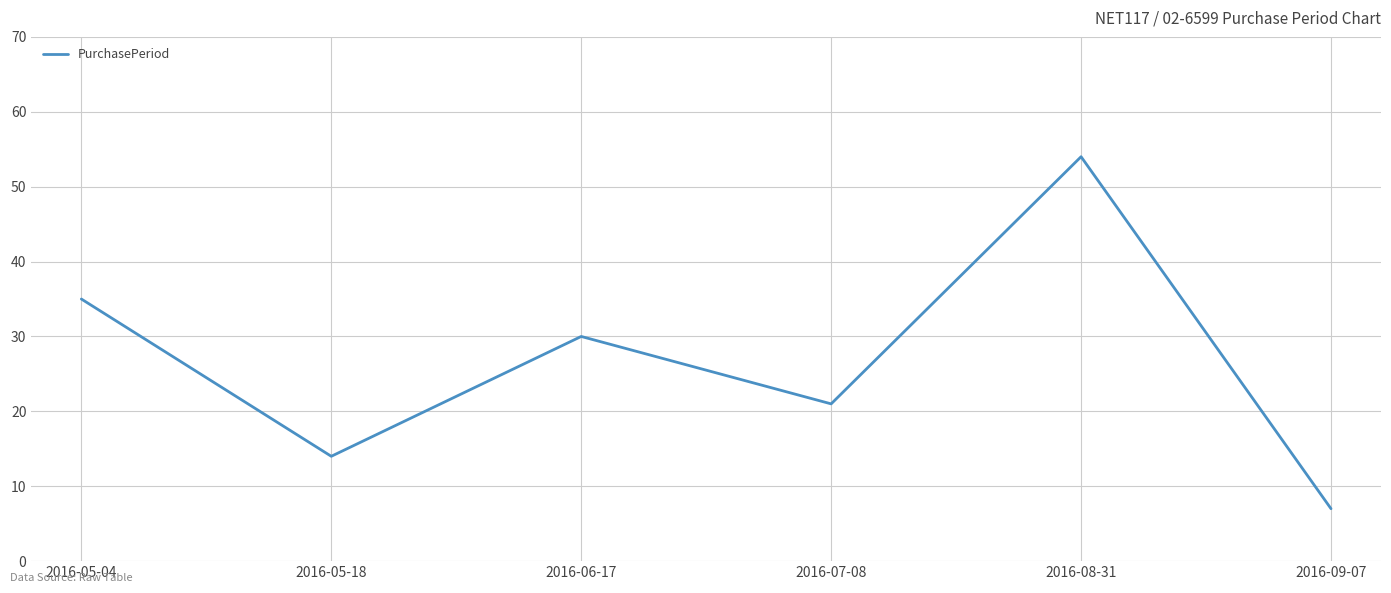

List the labels in order of value, largest first.

2016-08-31, 2016-05-04, 2016-06-17, 2016-07-08, 2016-05-18, 2016-09-07